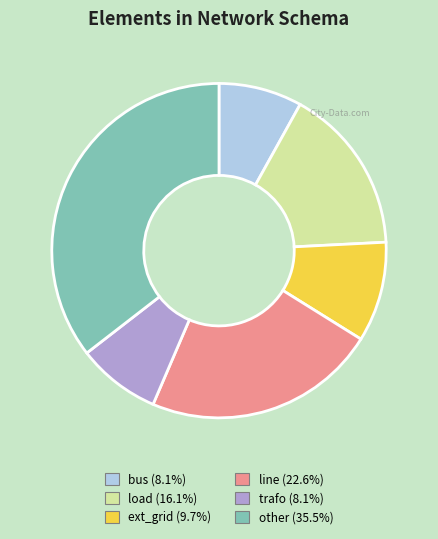

Does other represent more than half of the total?

No